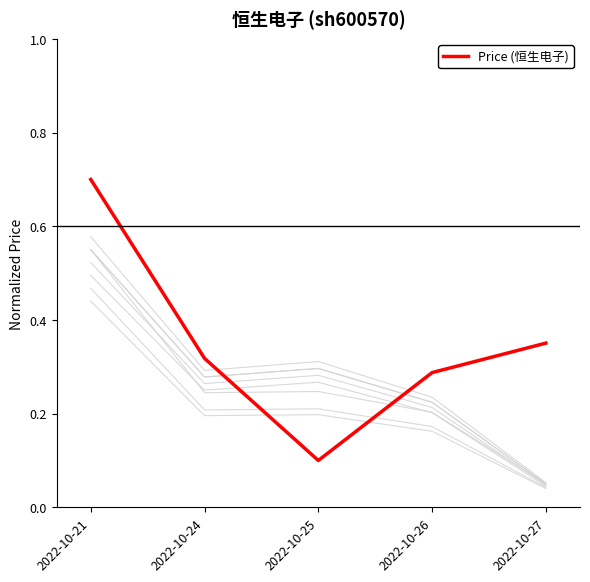

Rank the categories by value from lowest to highest.

2022-10-25, 2022-10-26, 2022-10-24, 2022-10-27, 2022-10-21